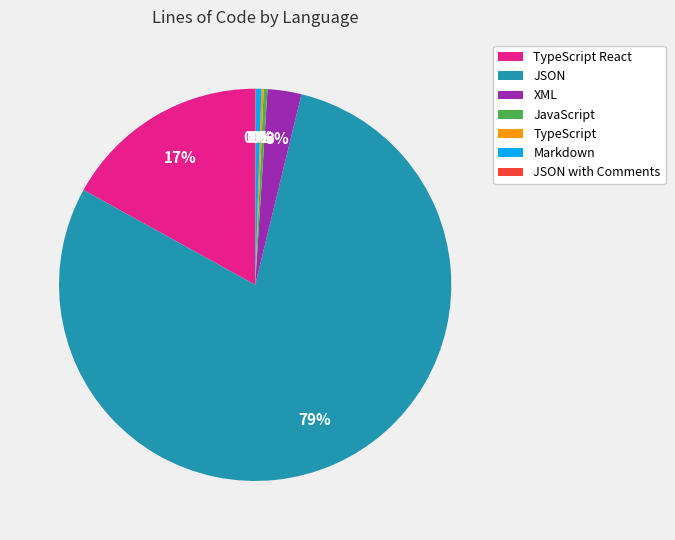

To the nearest percent, what is the average slice percentage?

14%